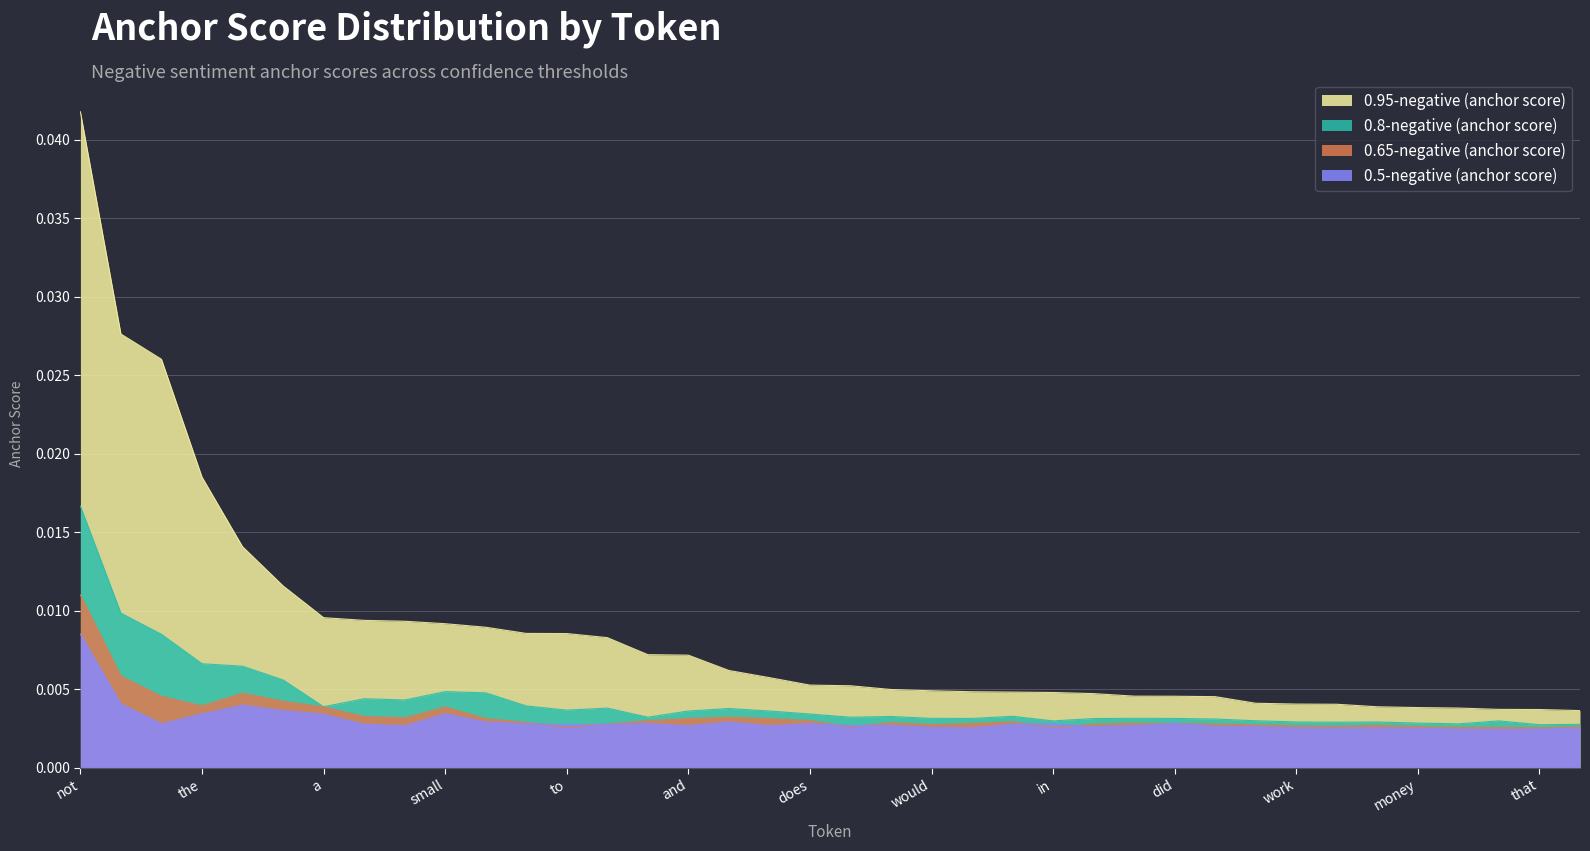

How many lines are shown in the chart?

4